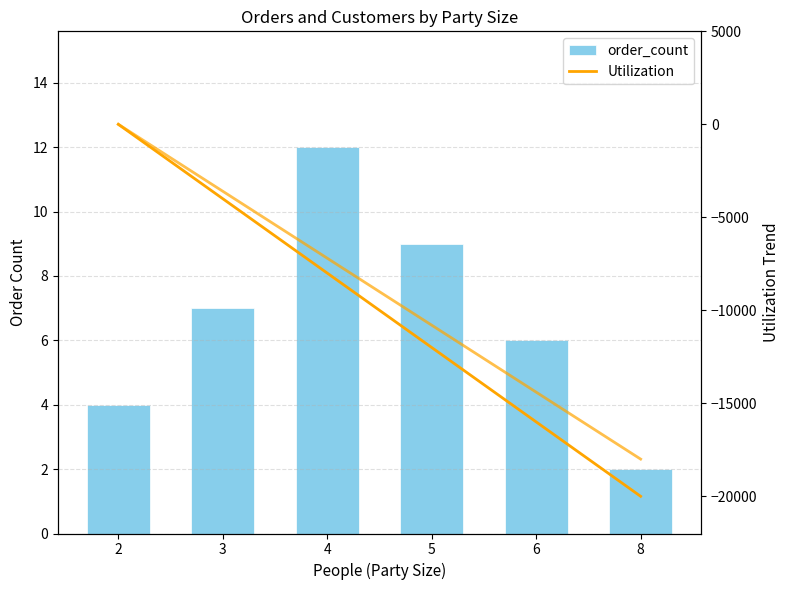

What is the greatest value displayed?

12